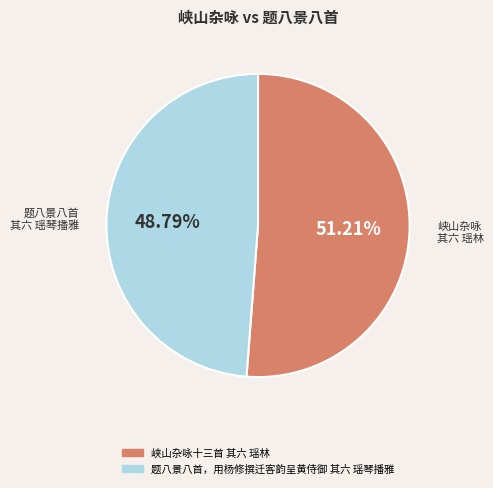

How many slices are in this pie chart?

2